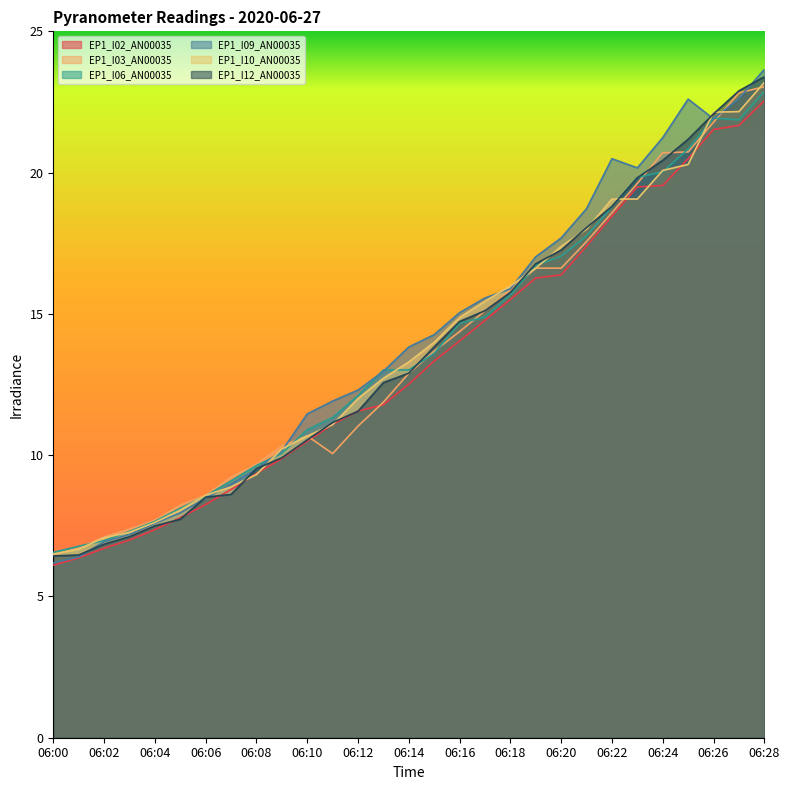

How many lines are shown in the chart?

6